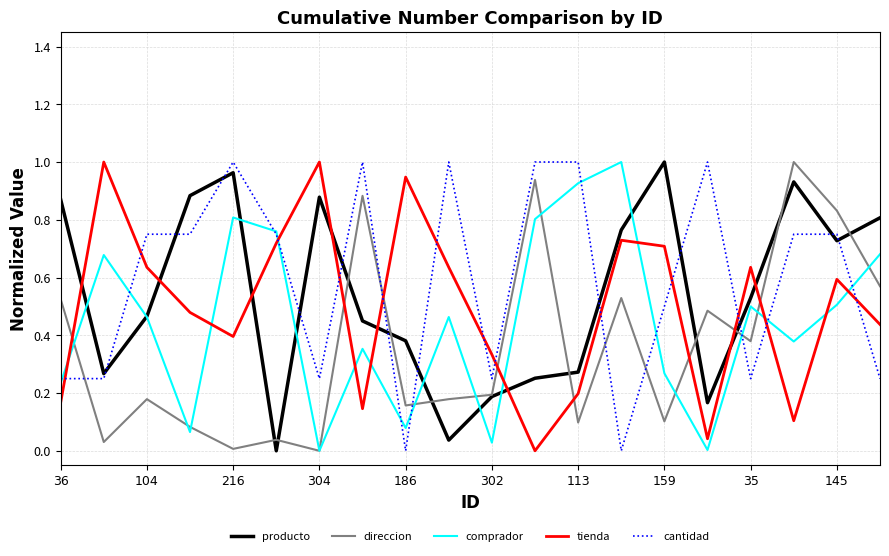

Does the chart have visible grid lines?

Yes